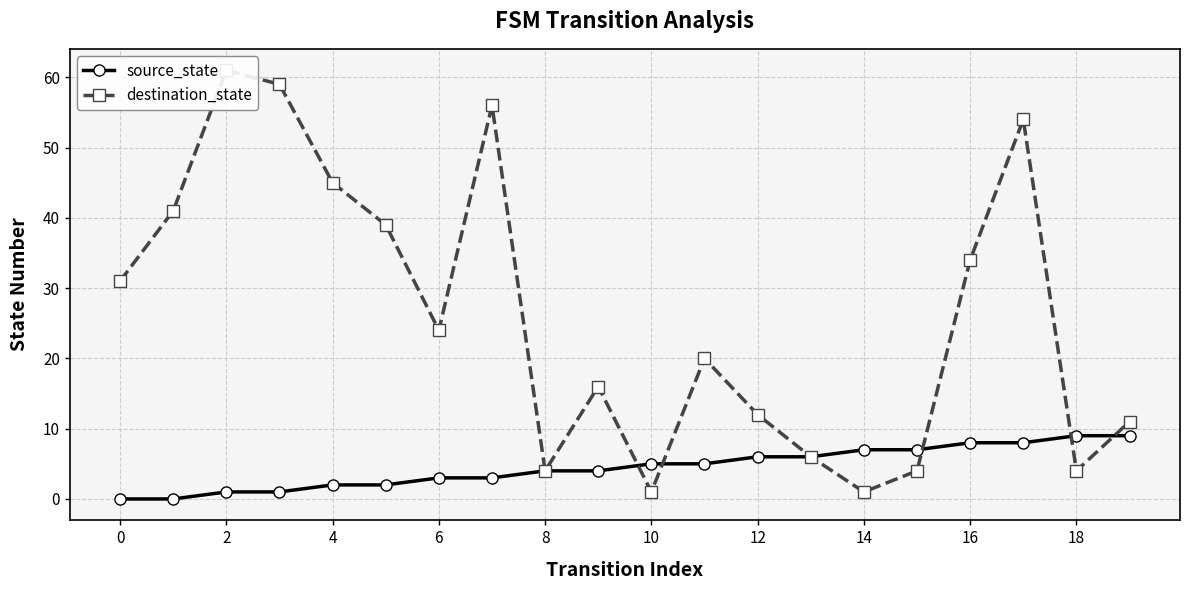

How many values in source_state are above zero?

18